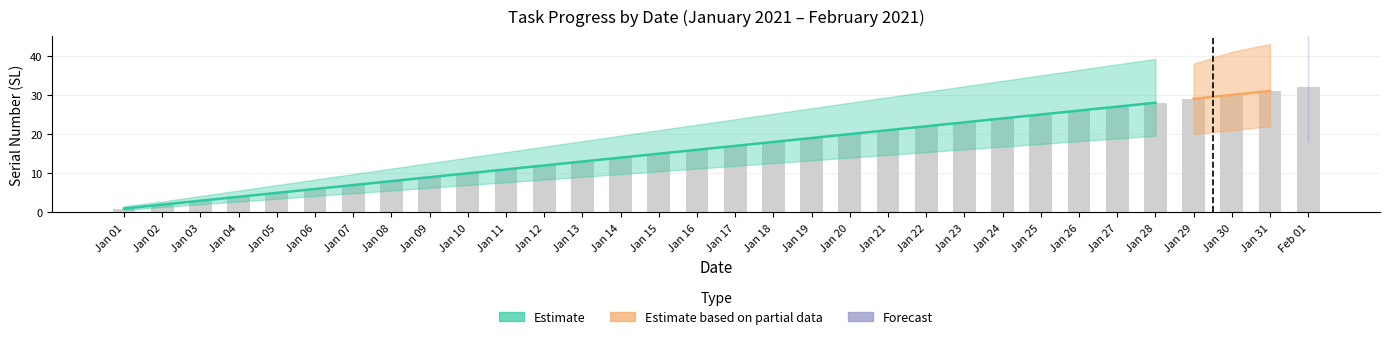

How many categories are shown in the chart?

32